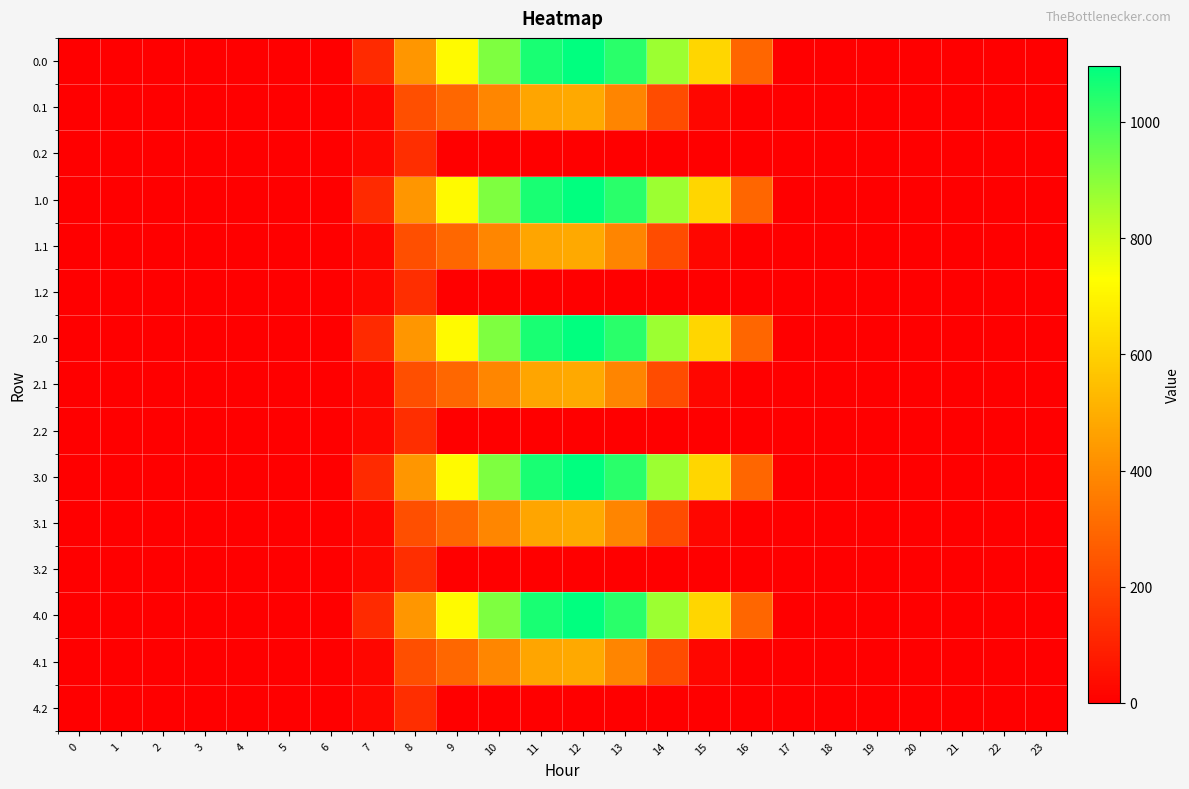

What is the maximum value shown in the chart?

1096.7